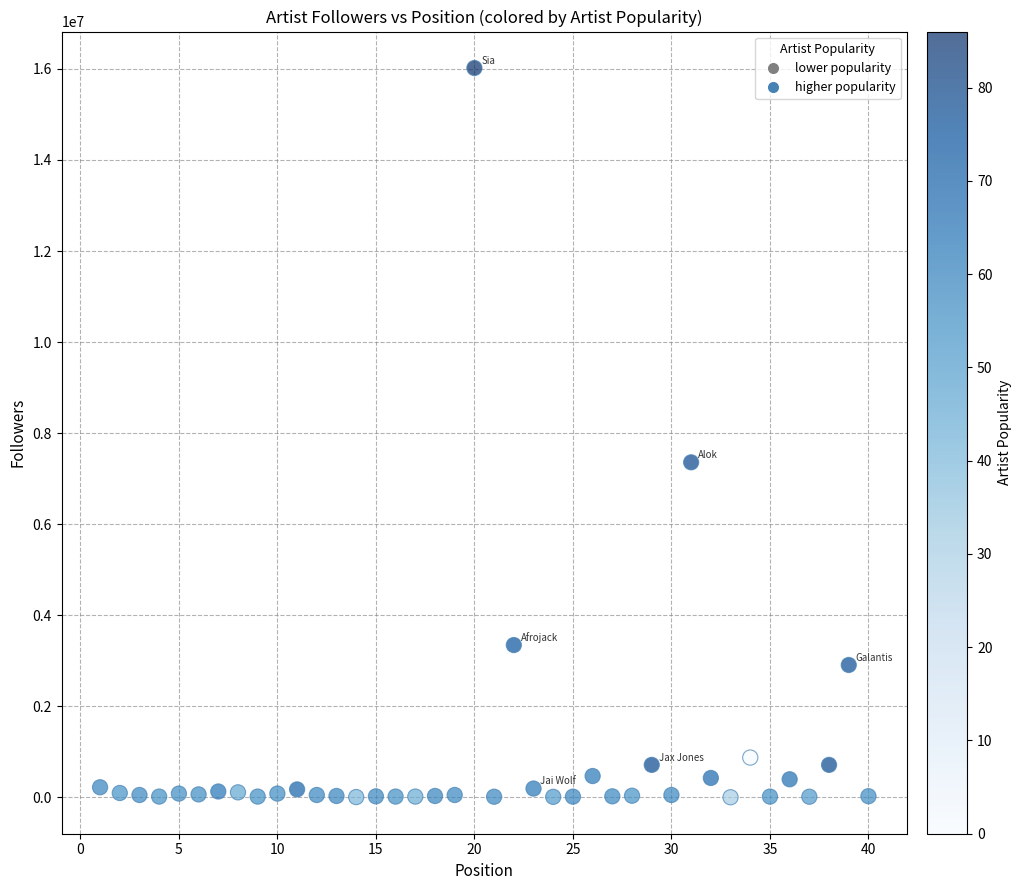

What Y value in the scatter plot is closest to 8010156?

7358115